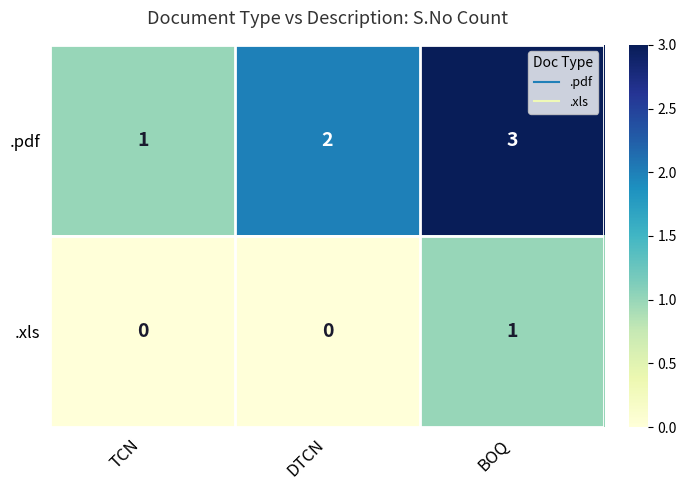

Rank the series by their average value, from highest to lowest.

.pdf, .xls